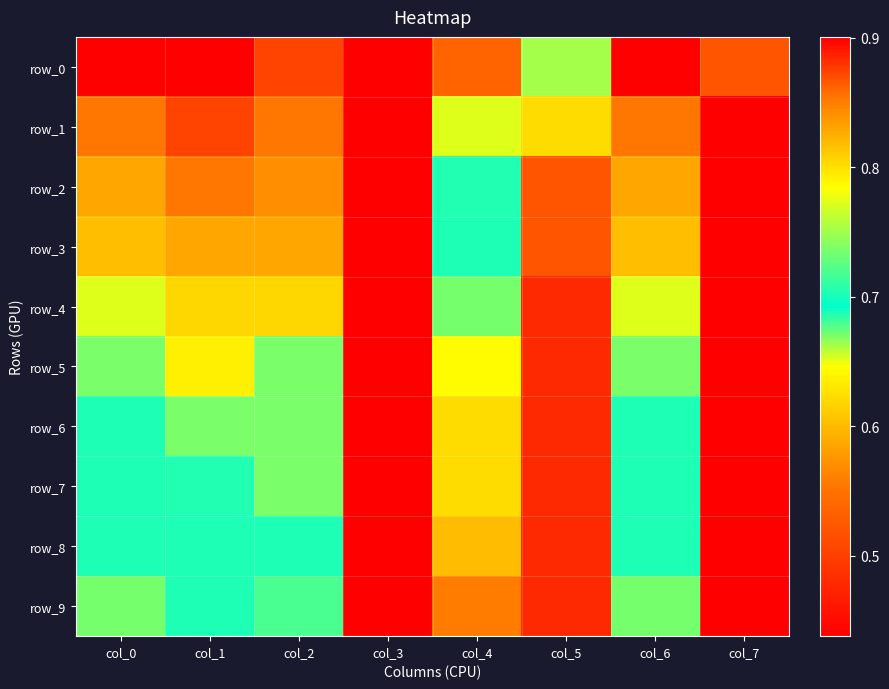

The value of row_6 at col_5 is 1.6. True or false?

False